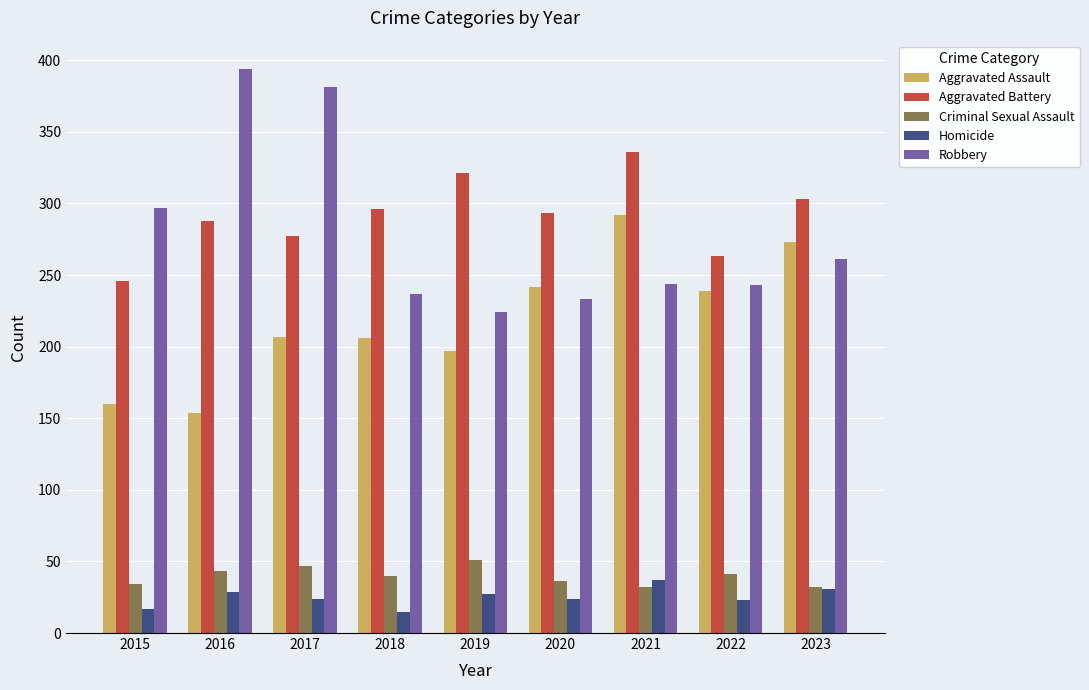

The Aggravated Battery series shows 246 at 2015. True or false?

True